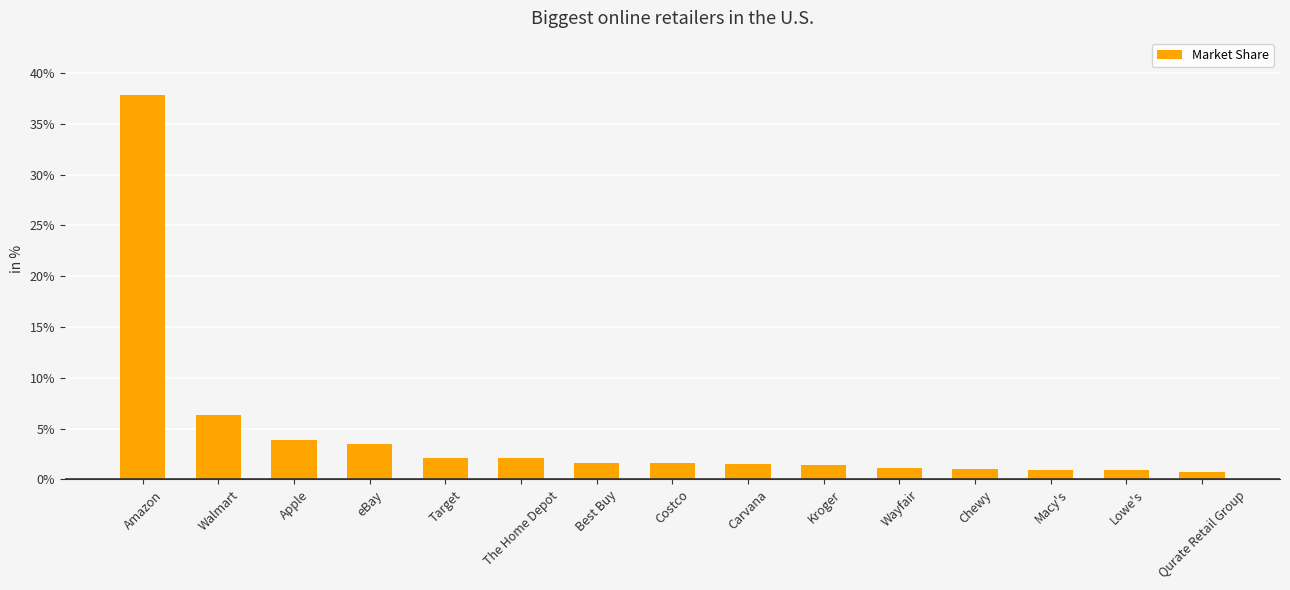

True or false: the data shows 5.5 at Apple.

False